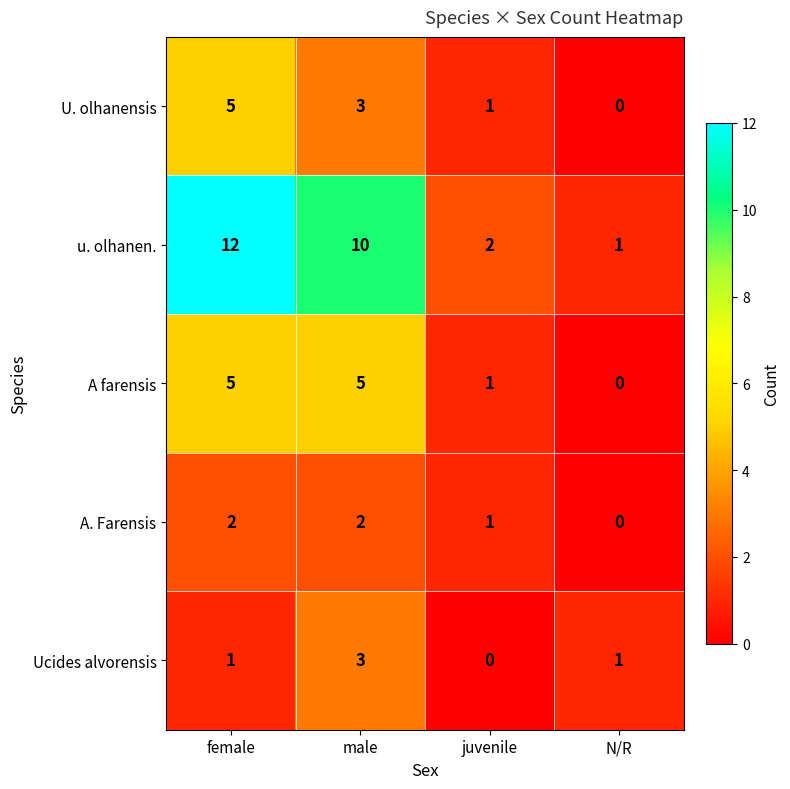

How many series are shown in this chart?

5